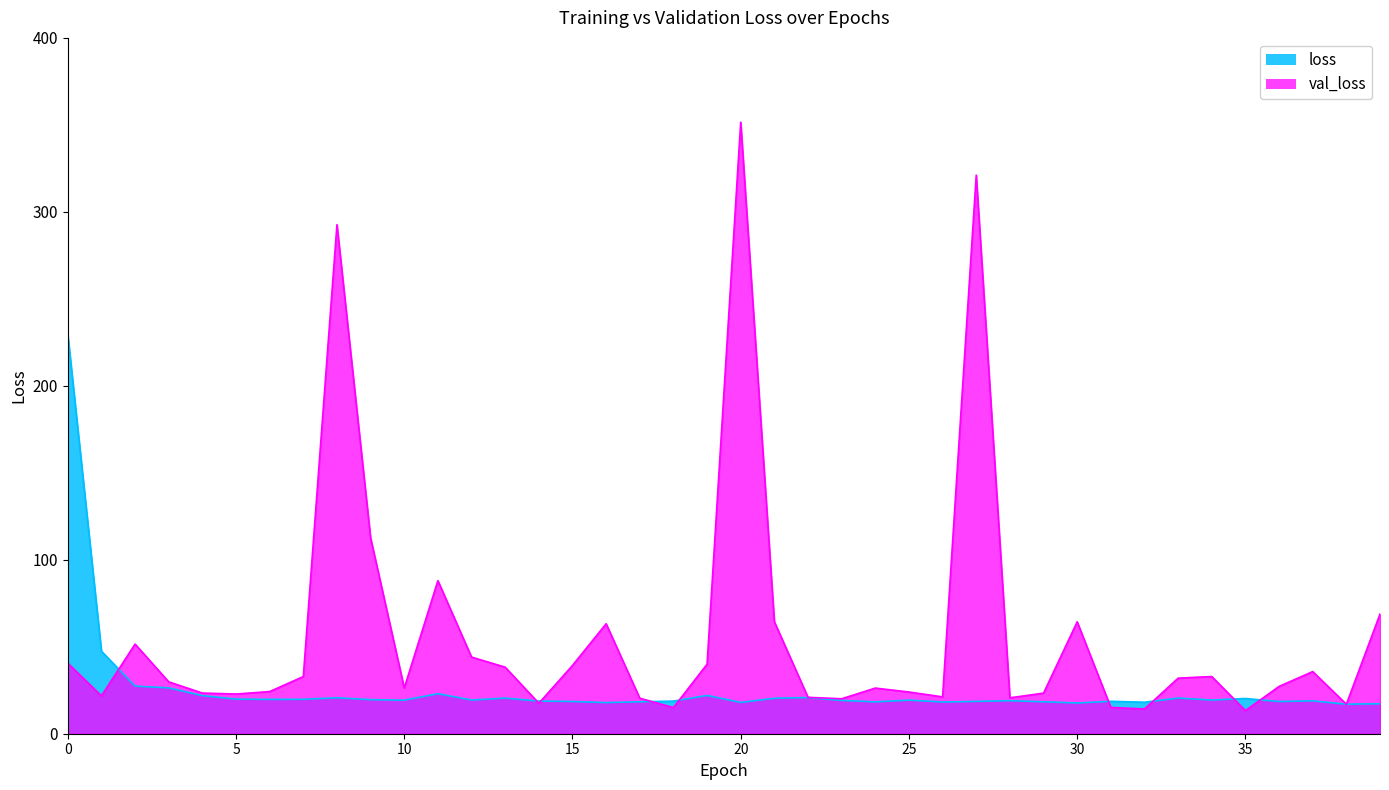

Does the chart display data point markers on the line(s)?

No